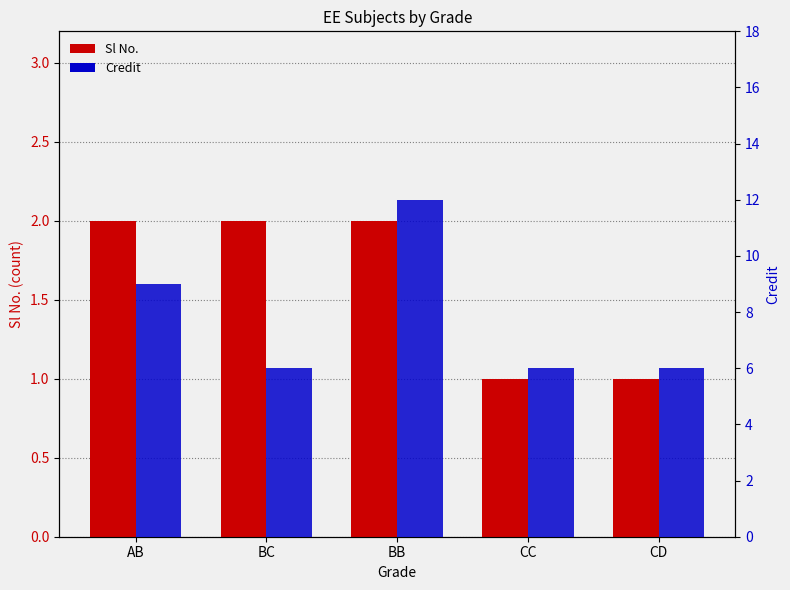

At which category is the sum across all series the highest?

BB